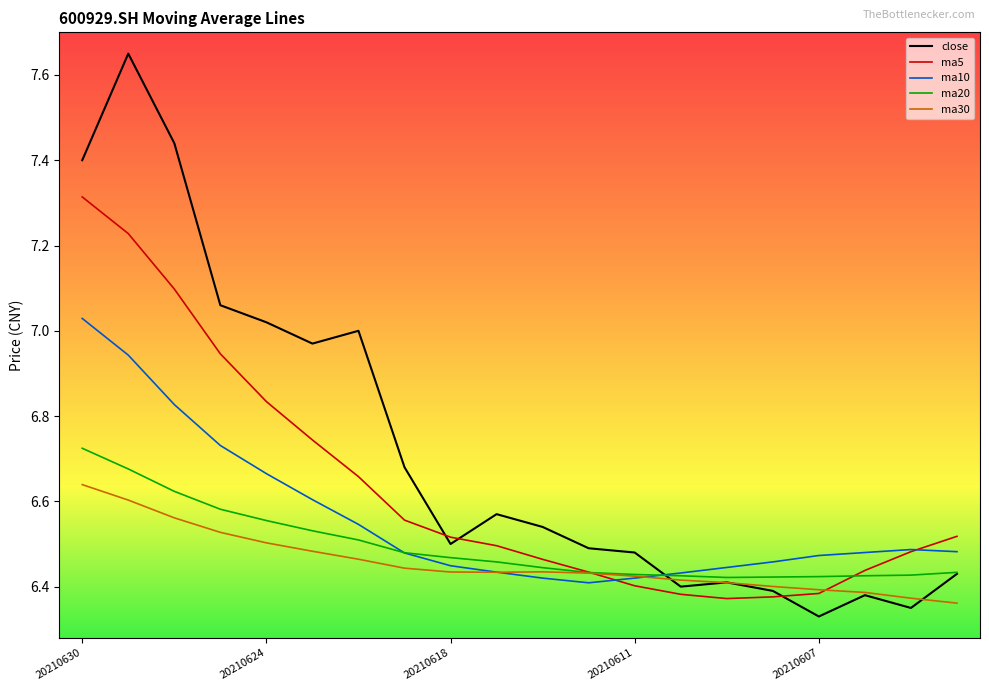

Which series has the largest total across all categories?

close